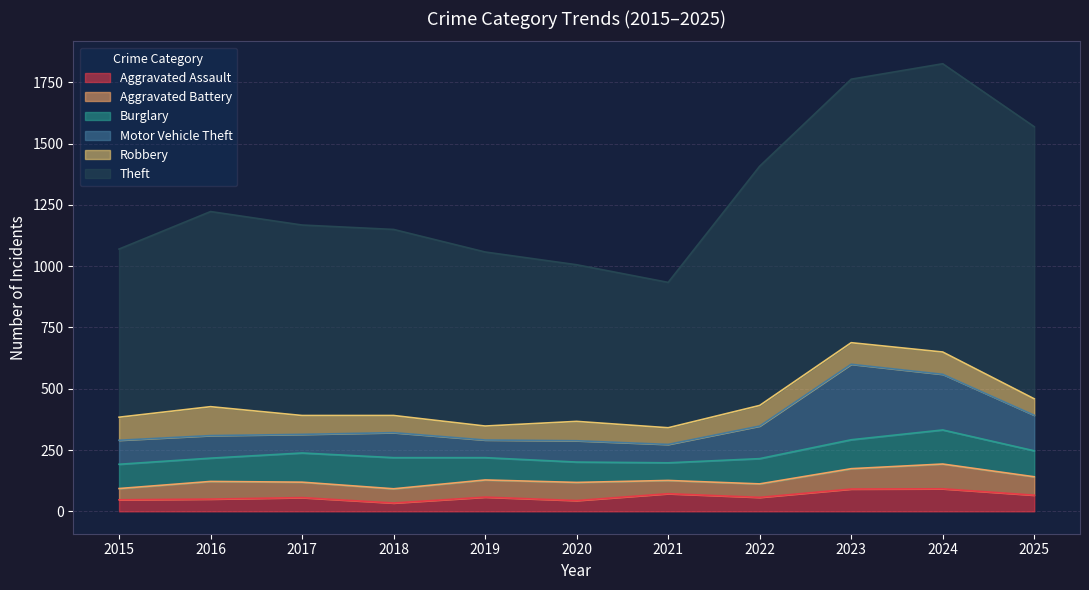

At 2018, list the series in order from largest to smallest.

Theft, Burglary, Motor Vehicle Theft, Robbery, Aggravated Battery, Aggravated Assault